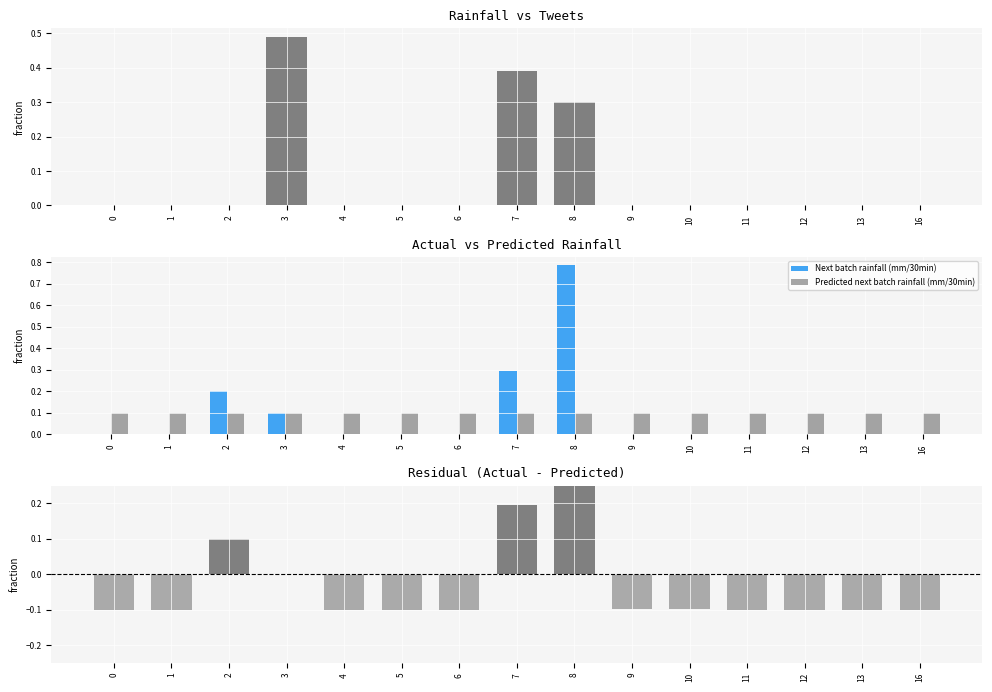

List the labels in order of Predicted next batch rainfall (mm/30min) value, smallest first.

8, 9, 7, 10, 6, 11, 5, 12, 4, 13, 3, 2, 0, 1, 16